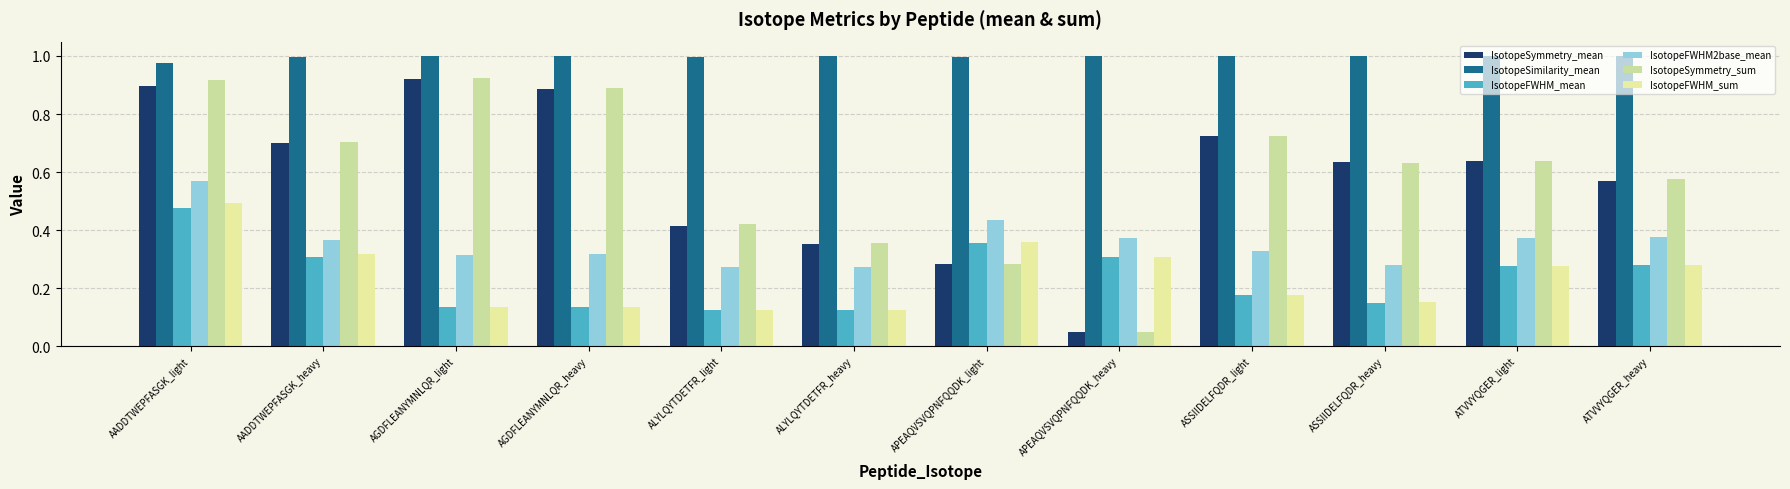

How many IsotopeFWHM_mean values are between 0 and 1?

12